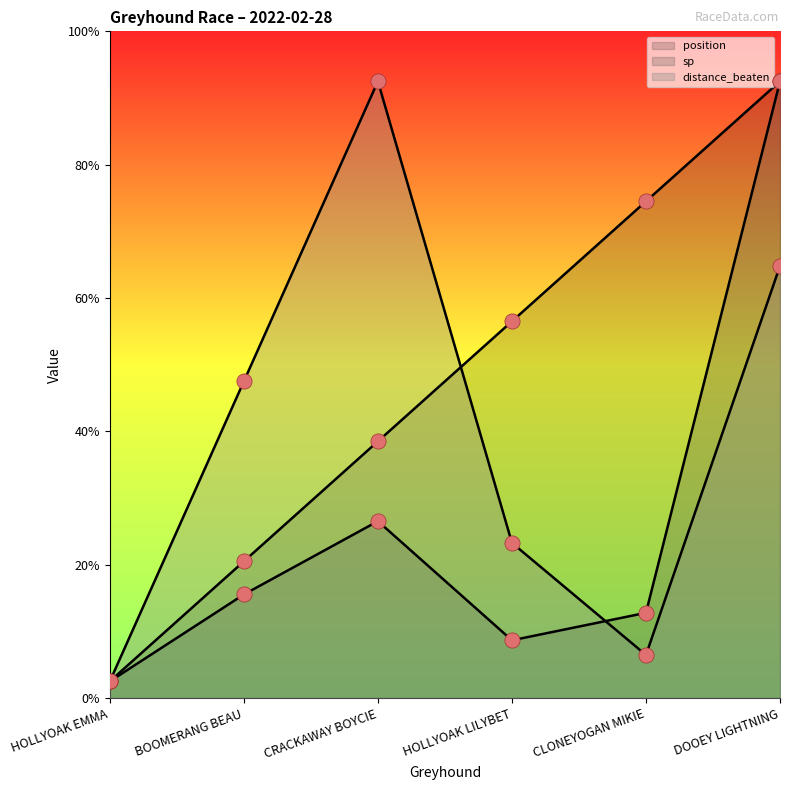

What are all the series names shown in the legend?

position, sp, distance_beaten